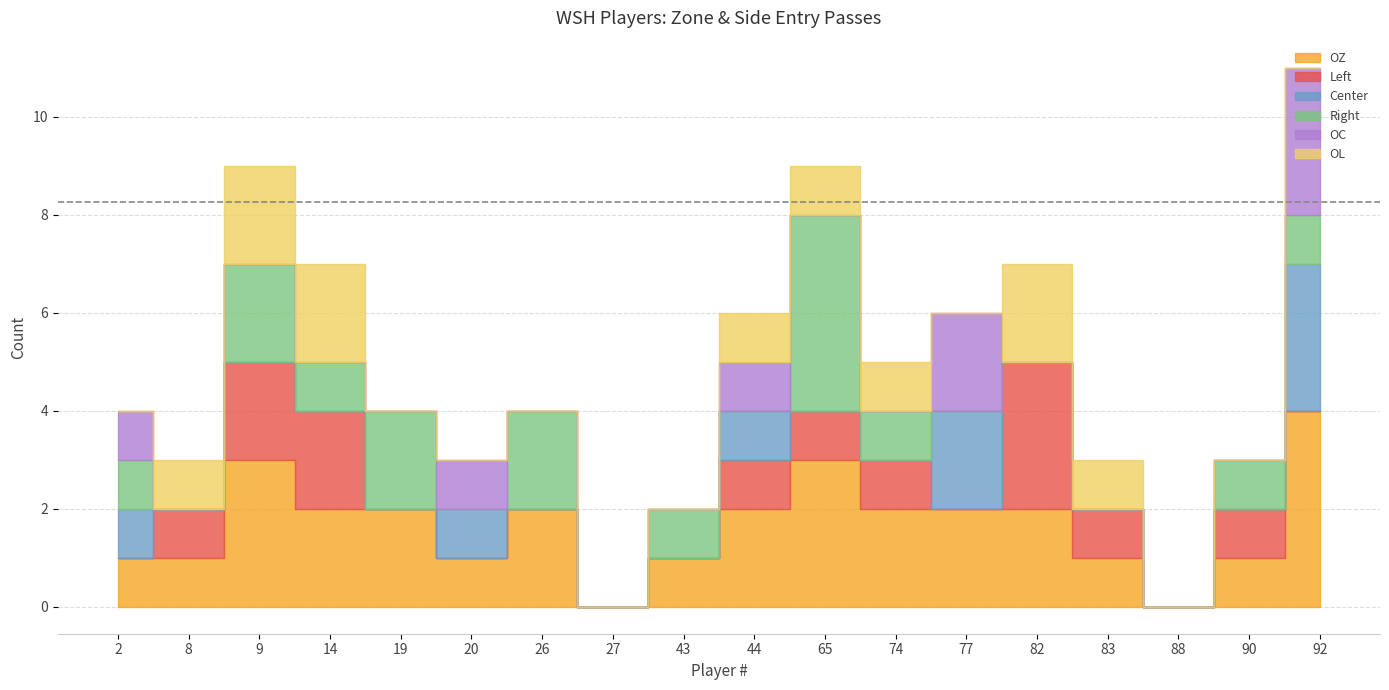

What is the difference between the maximum and second lowest values in the OZ series?

4